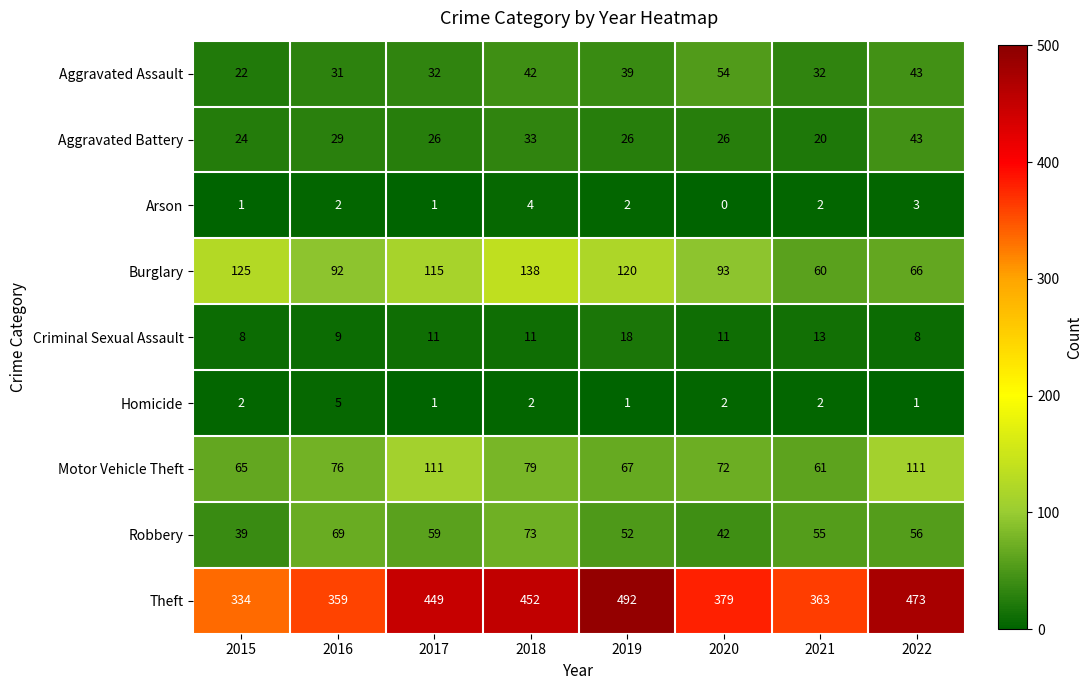

Which category has the lowest value in the Motor Vehicle Theft series?

2021